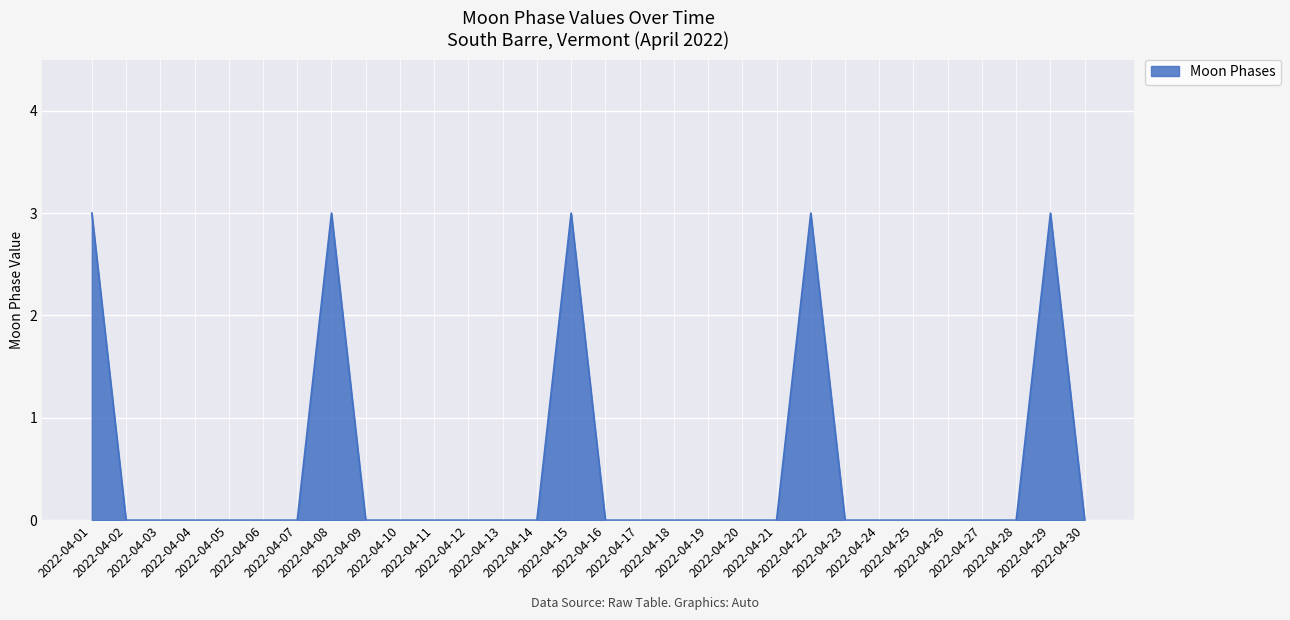

What is the greatest value displayed?

3